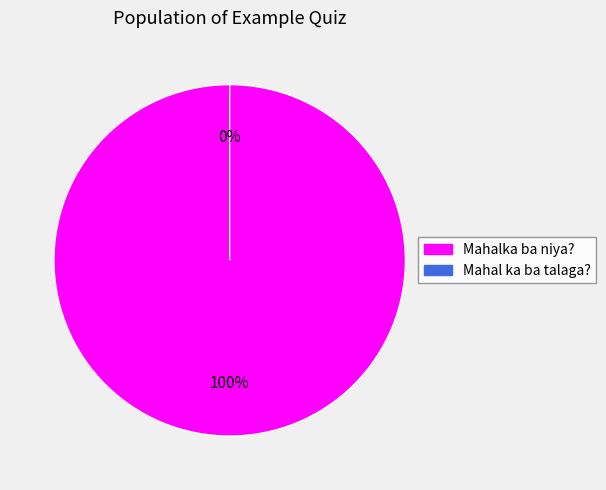

Rank the categories by value from highest to lowest.

Mahalka ba niya?, Mahal ka ba talaga?